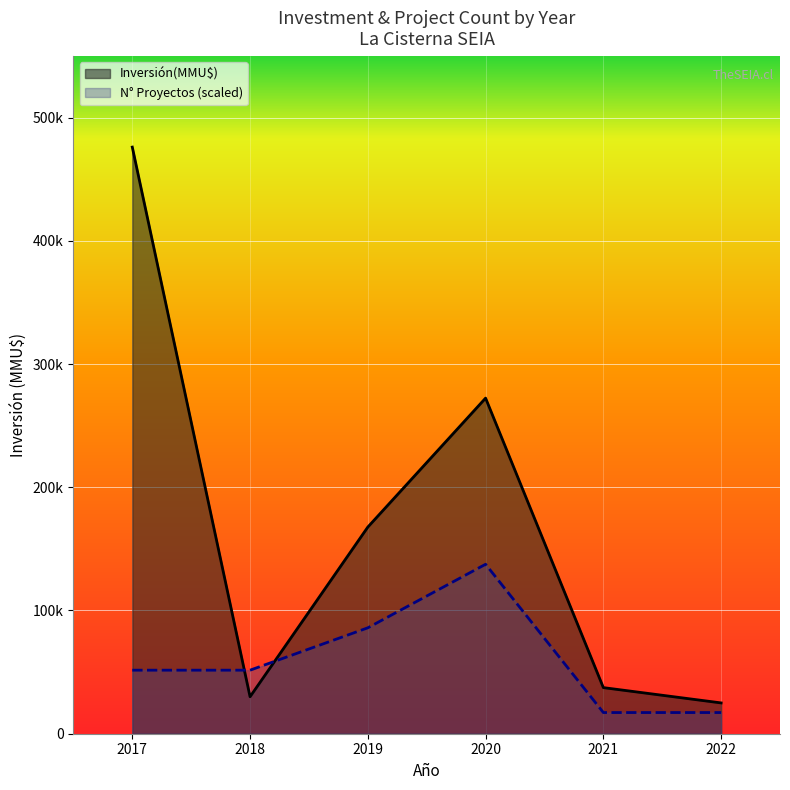

How many lines are shown in the chart?

2